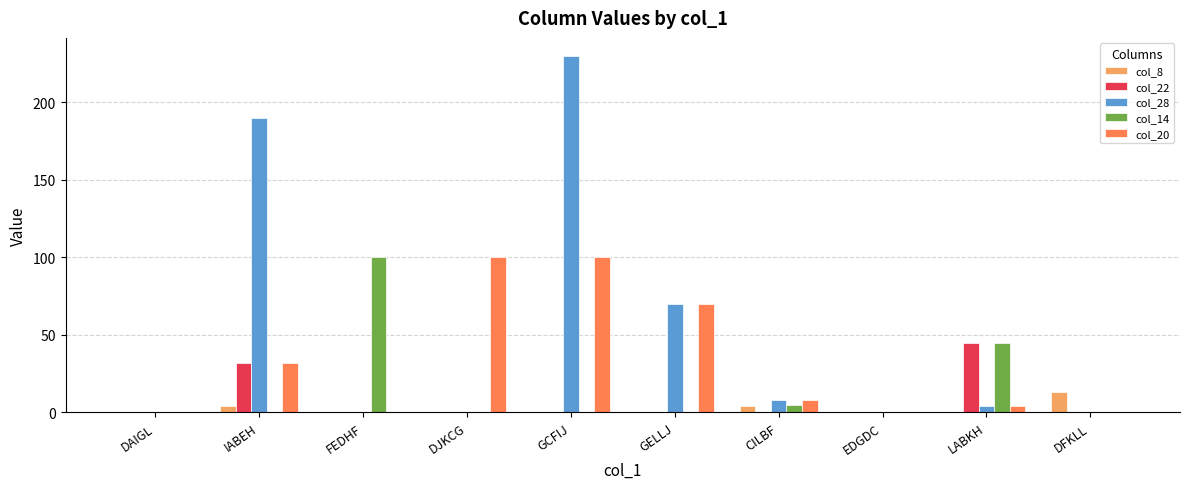

How many series are shown in this chart?

5